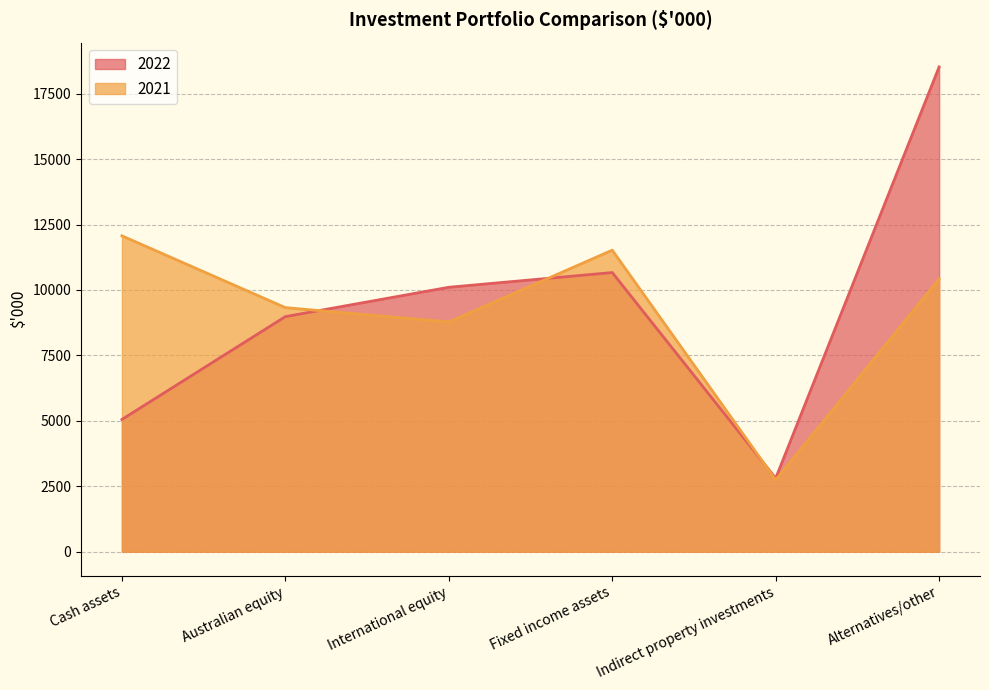

True or false: 2022 has more than 0 interior local peaks.

True